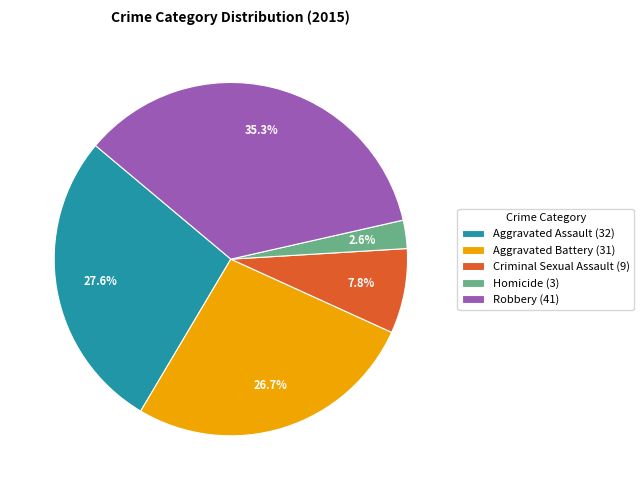

Which has a higher value, Aggravated Assault (32) or Aggravated Battery (31)?

Aggravated Assault (32)